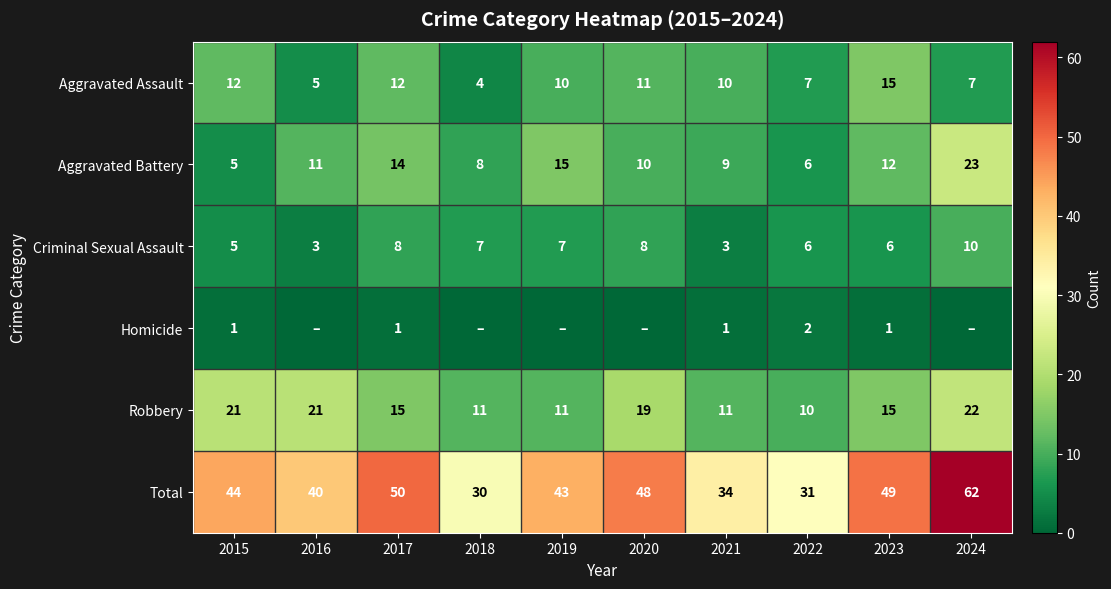

What is the total value across all series at 2016?

80